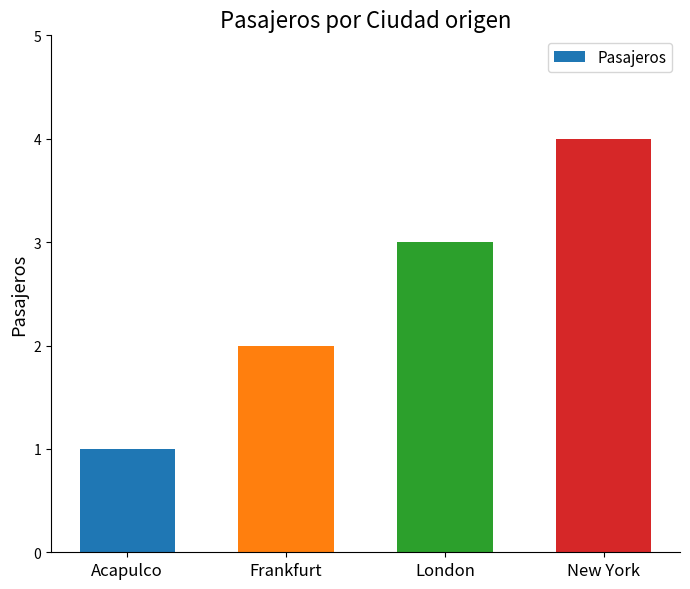

What is the change in value from Frankfurt to New York?

+2